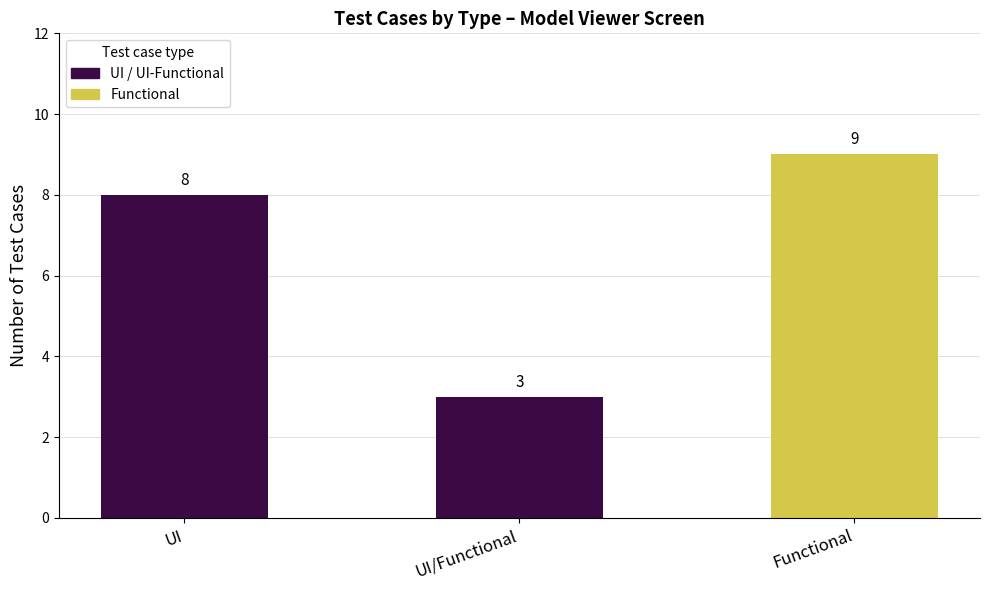

What is the difference between the values at UI/Functional and UI?

5